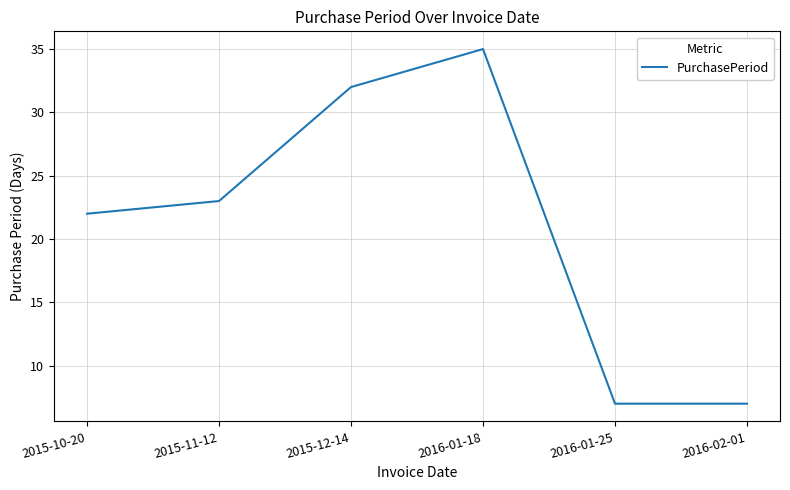

Between 2016-01-25 and 2016-01-18, which is larger?

2016-01-18